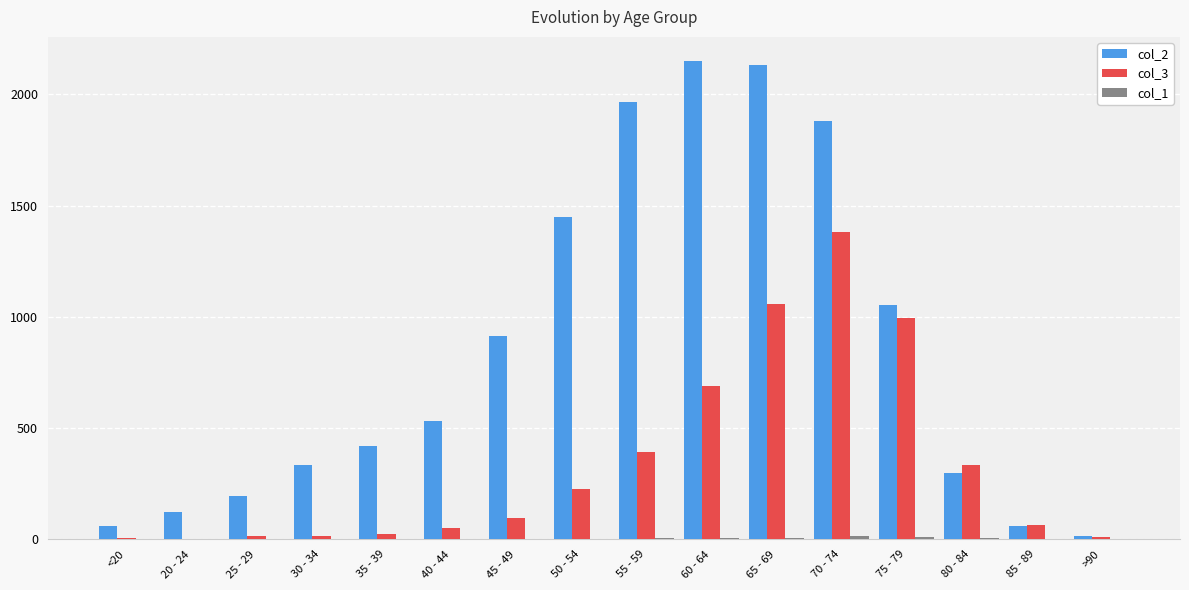

What is the greatest value displayed?

2151